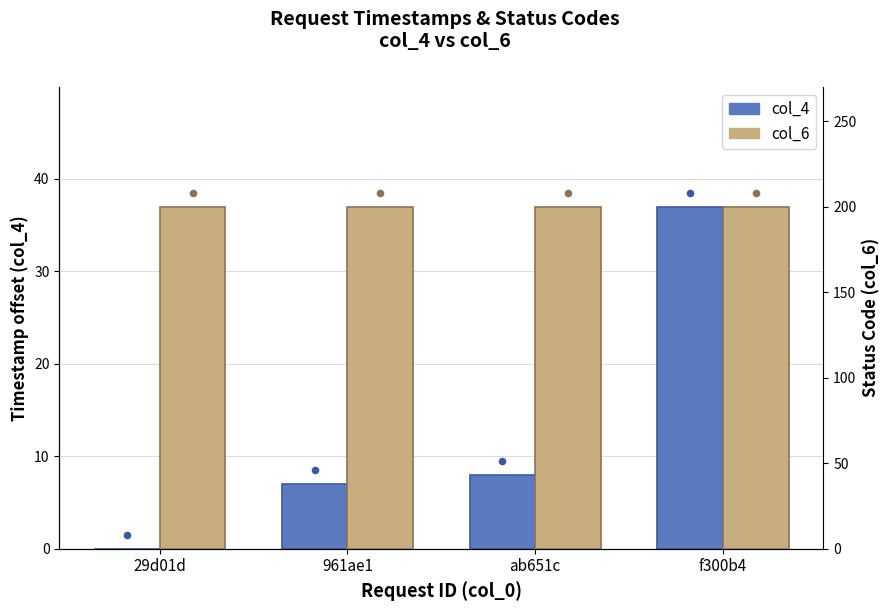

Which series contains the lowest Y value?

col_4